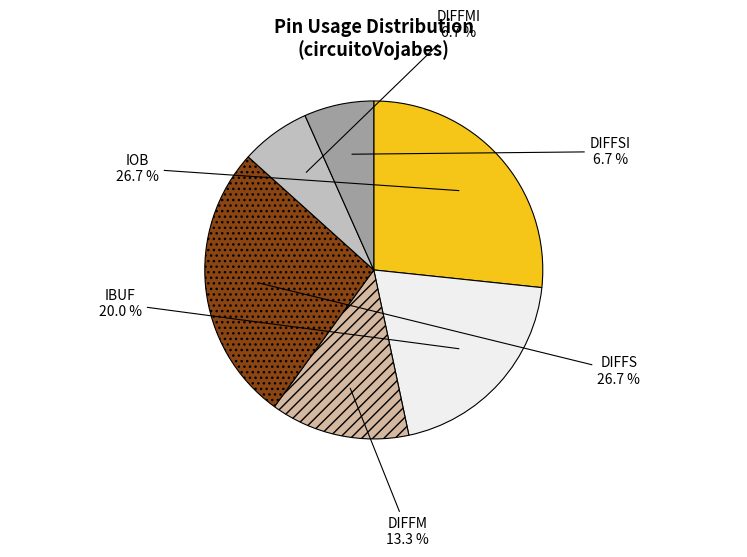

Which slice is the smallest?

DIFFMI